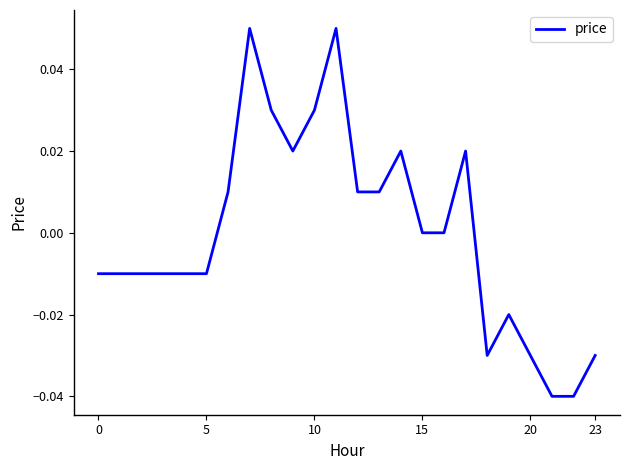

True or false: there are more than 0 points higher than both neighbors.

True